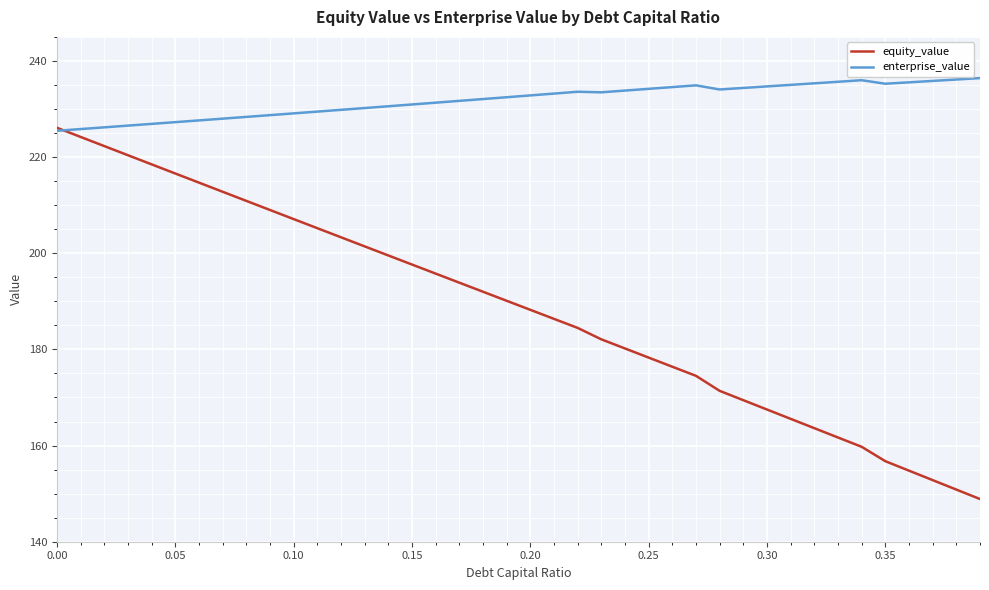

Rank the series by their maximum value, from highest to lowest.

enterprise_value, equity_value